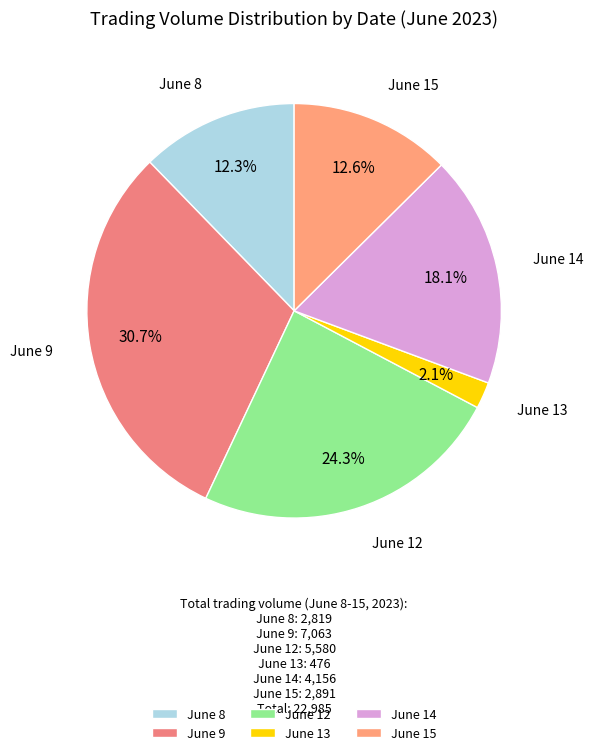

Which has a higher value, June 8 or June 9?

June 9